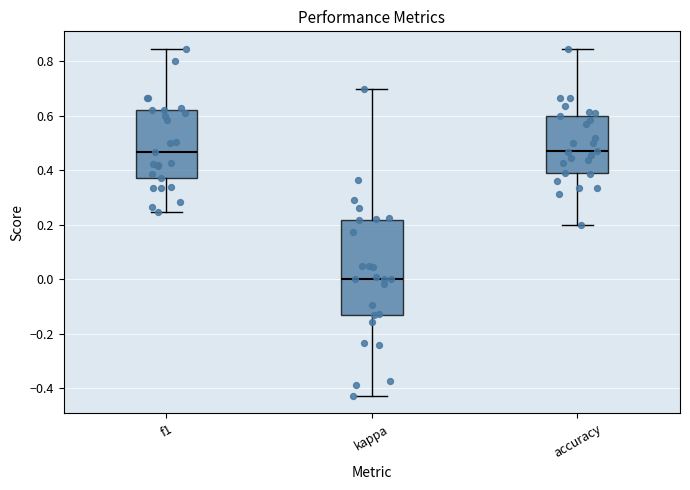

Reading left to right, transcribe this box plot: for each box, give where its median line is, the range the box spans, and where its two whiskers end, as read against the y-axis. The values are not printed on the chart, so give them approximately, as read against the axis.

f1: median 0.46, box 0.36 to 0.62, whiskers 0.24 to 0.84
kappa: median 0.00, box -0.14 to 0.22, whiskers -0.42 to 0.70
accuracy: median 0.48, box 0.38 to 0.60, whiskers 0.20 to 0.84